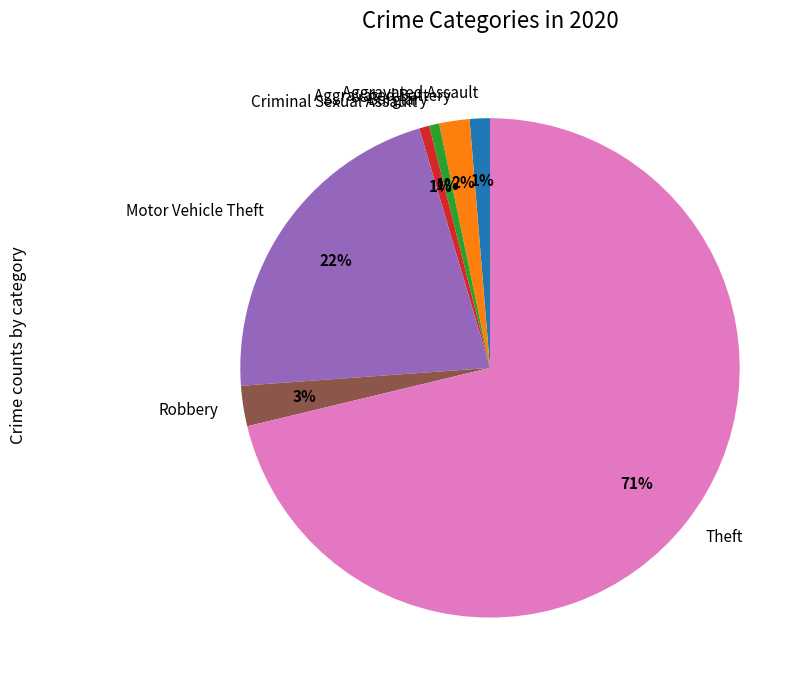

Is it true that Theft is 71% of the pie?

True